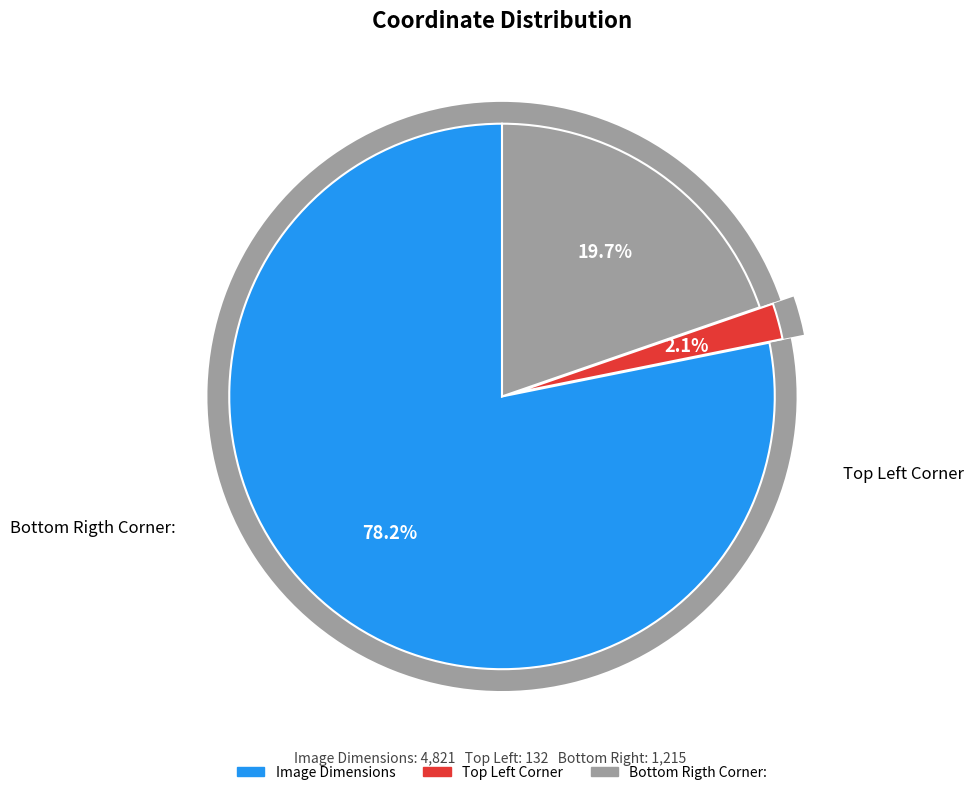

What is the majority slice?

Image Dimensions